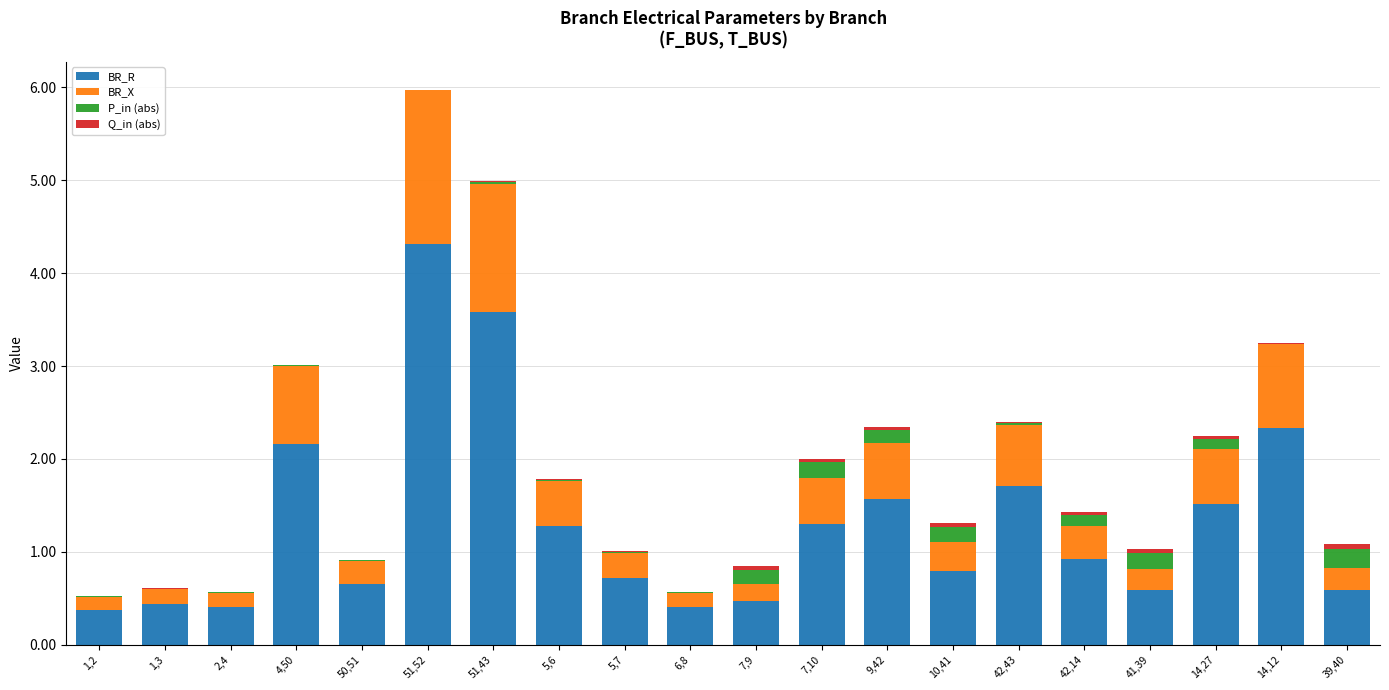

What is the total value across all series at 7,9?

0.8